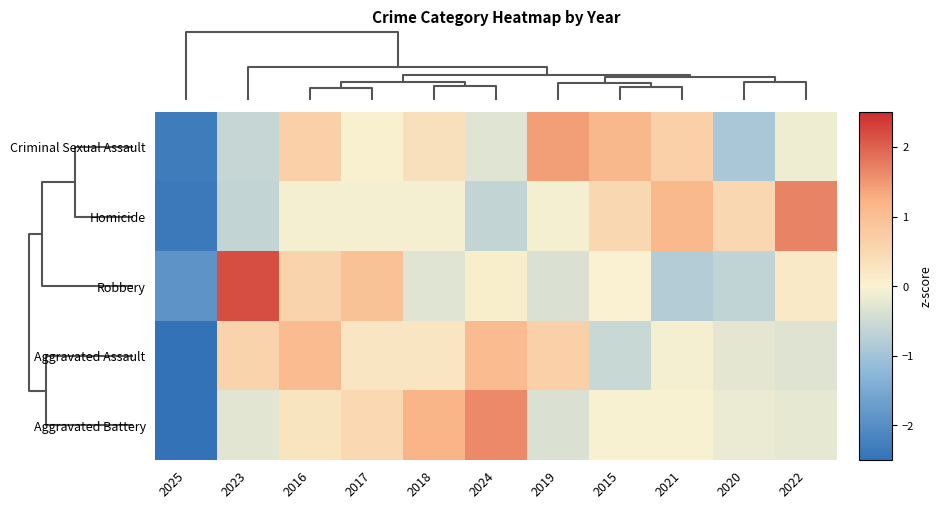

How many distinct data groups are displayed?

5